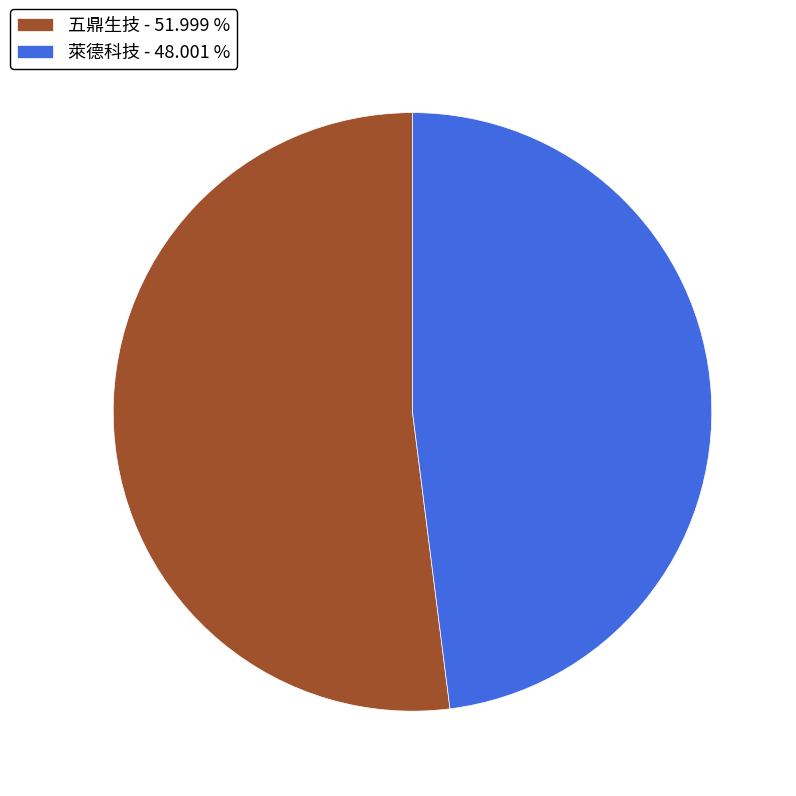

How many slices are in this pie chart?

2